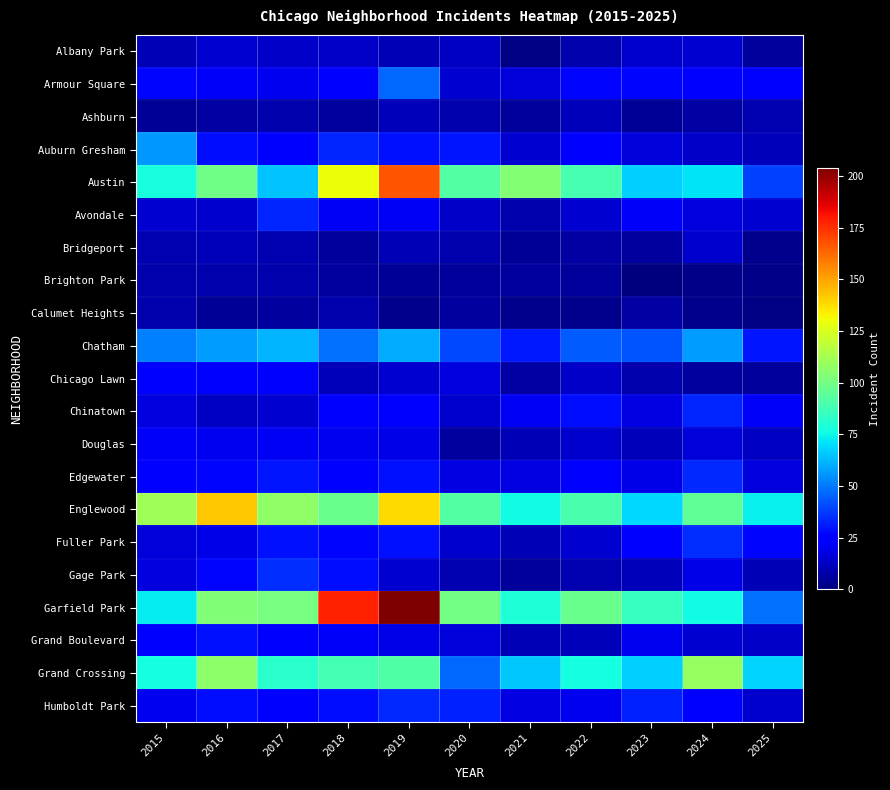

Which series has the largest total across all categories?

Garfield Park